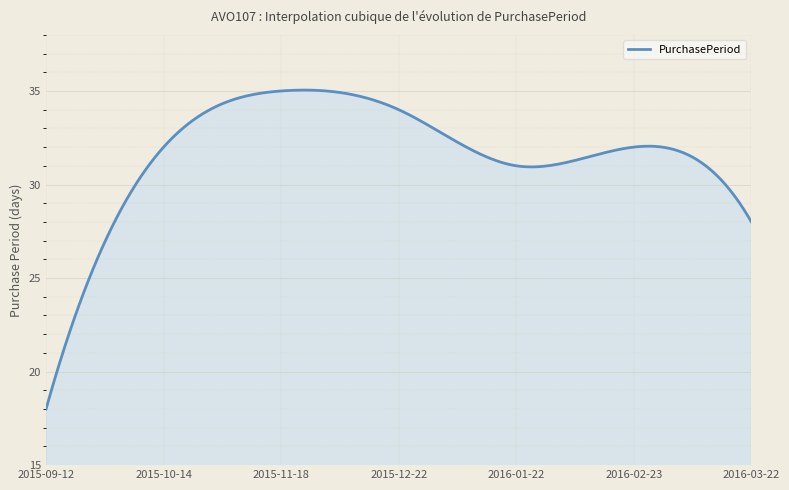

What is the minimum value shown in the chart?

18.0